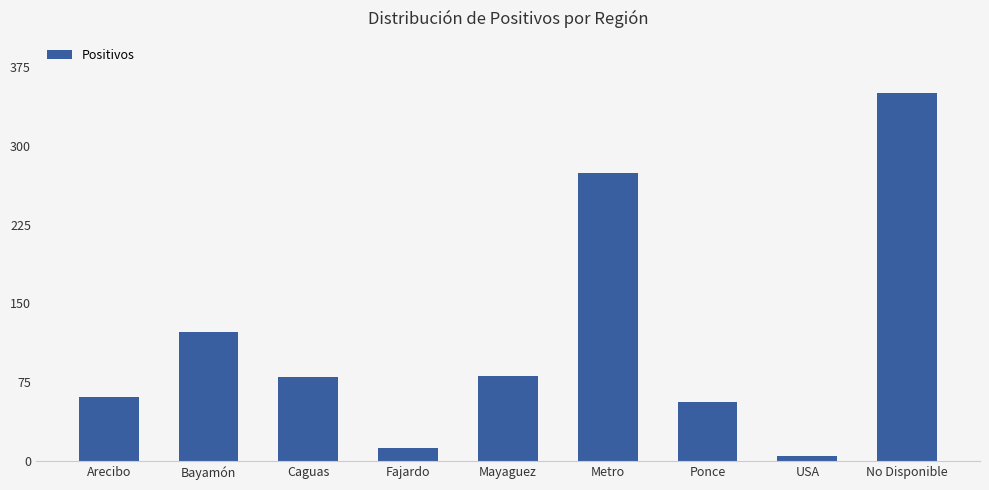

What is the approximate value at Mayaguez, to the nearest 5?

80